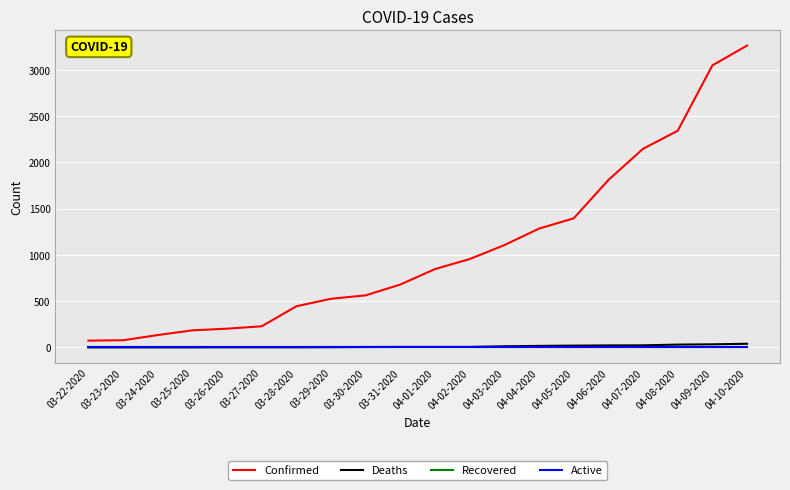

Does the chart display data point markers on the line(s)?

No